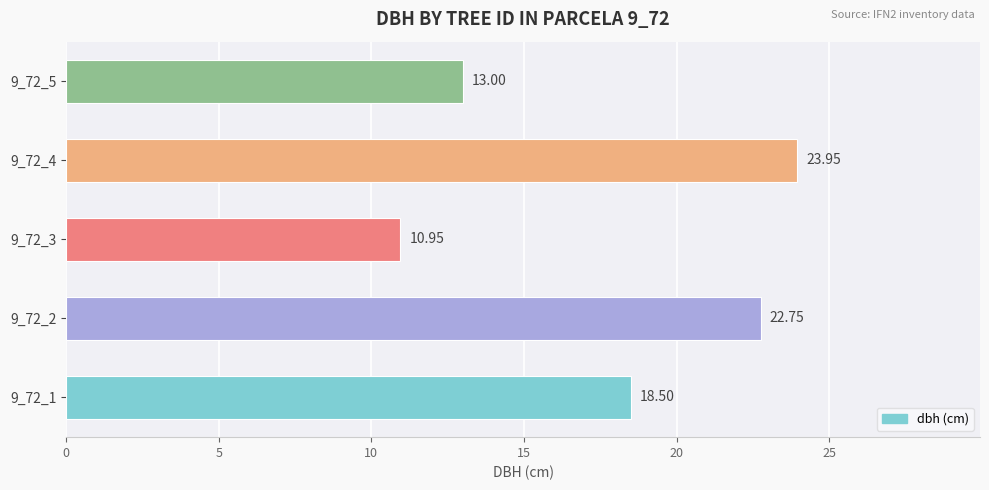

What is the ratio of the value at 9_72_4 to the value at 9_72_2?

1.1